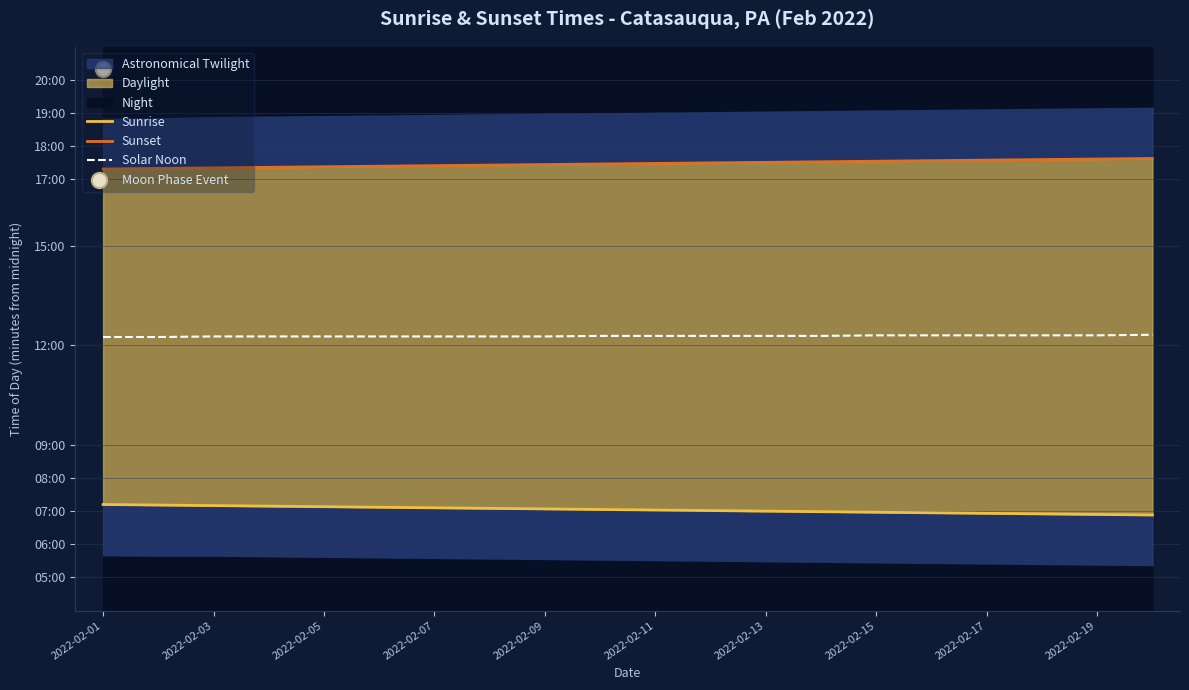

Which series reaches the maximum Y coordinate?

Sunset